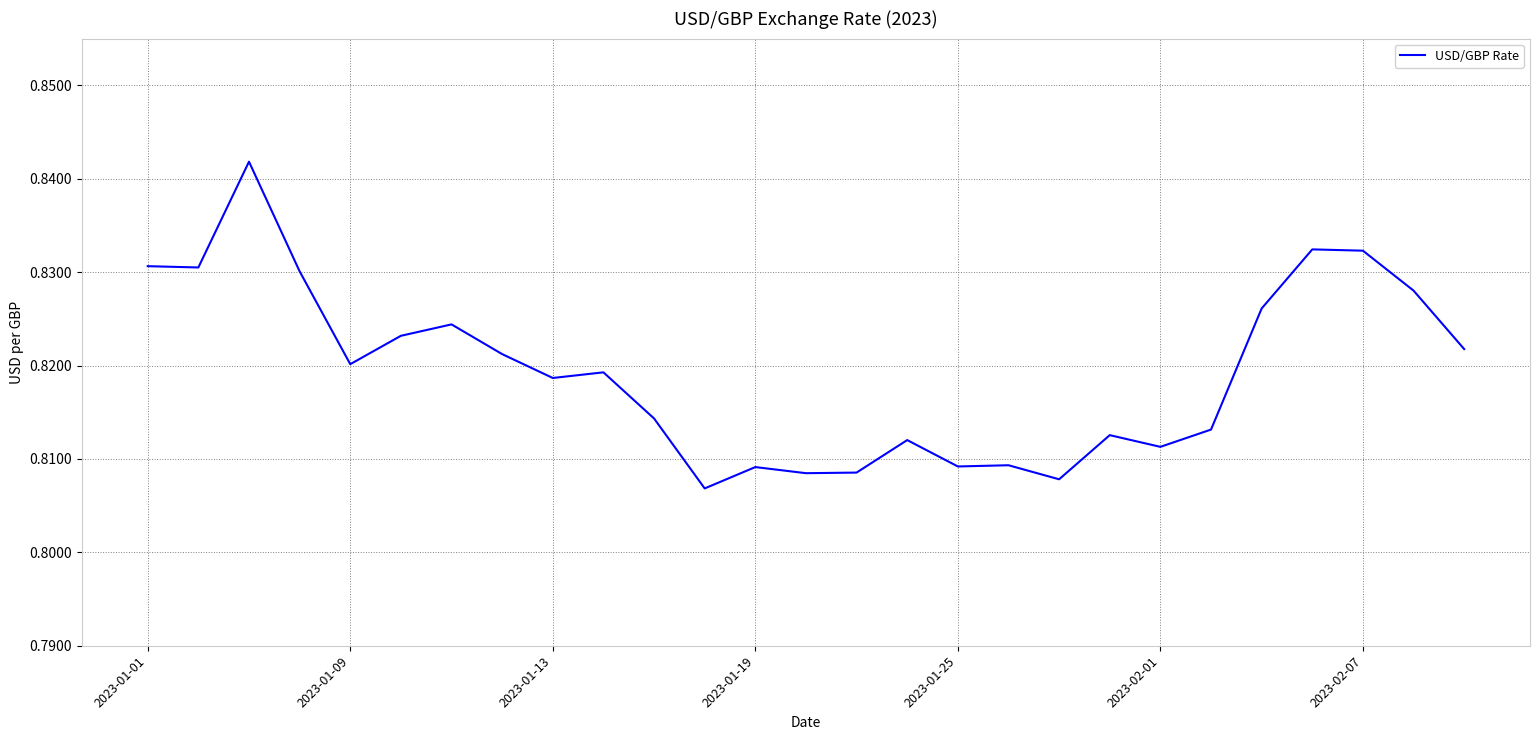

Reading left to right, list all the values displayed in this chart.

0.8	0.8	0.8	0.8	0.8	0.8	0.8	0.8	0.8	0.8	0.8	0.8	0.8	0.8	0.8	0.8	0.8	0.8	0.8	0.8	0.8	0.8	0.8	0.8	0.8	0.8	0.8